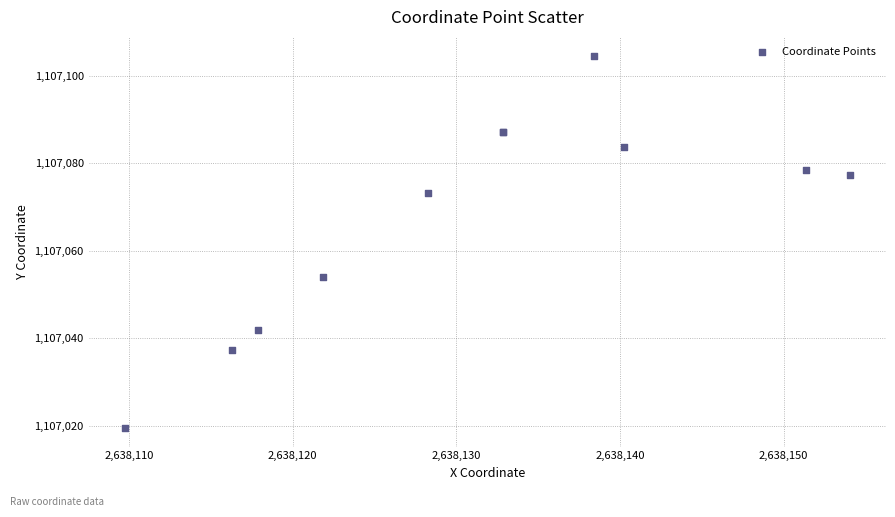

What Y value in the scatter plot is closest to 1107062?

1107053.9